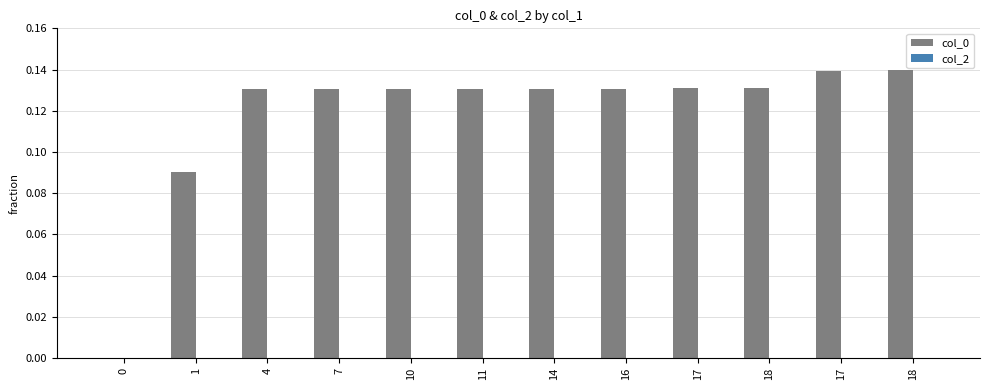

Are the bars horizontal?

No